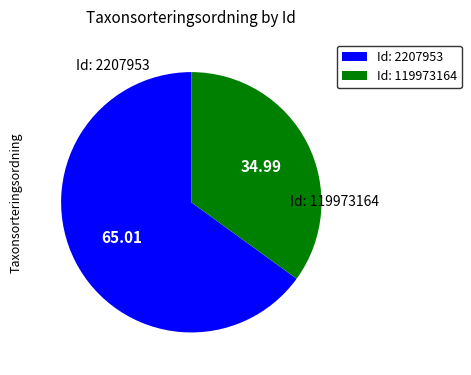

How many slices are in this pie chart?

2